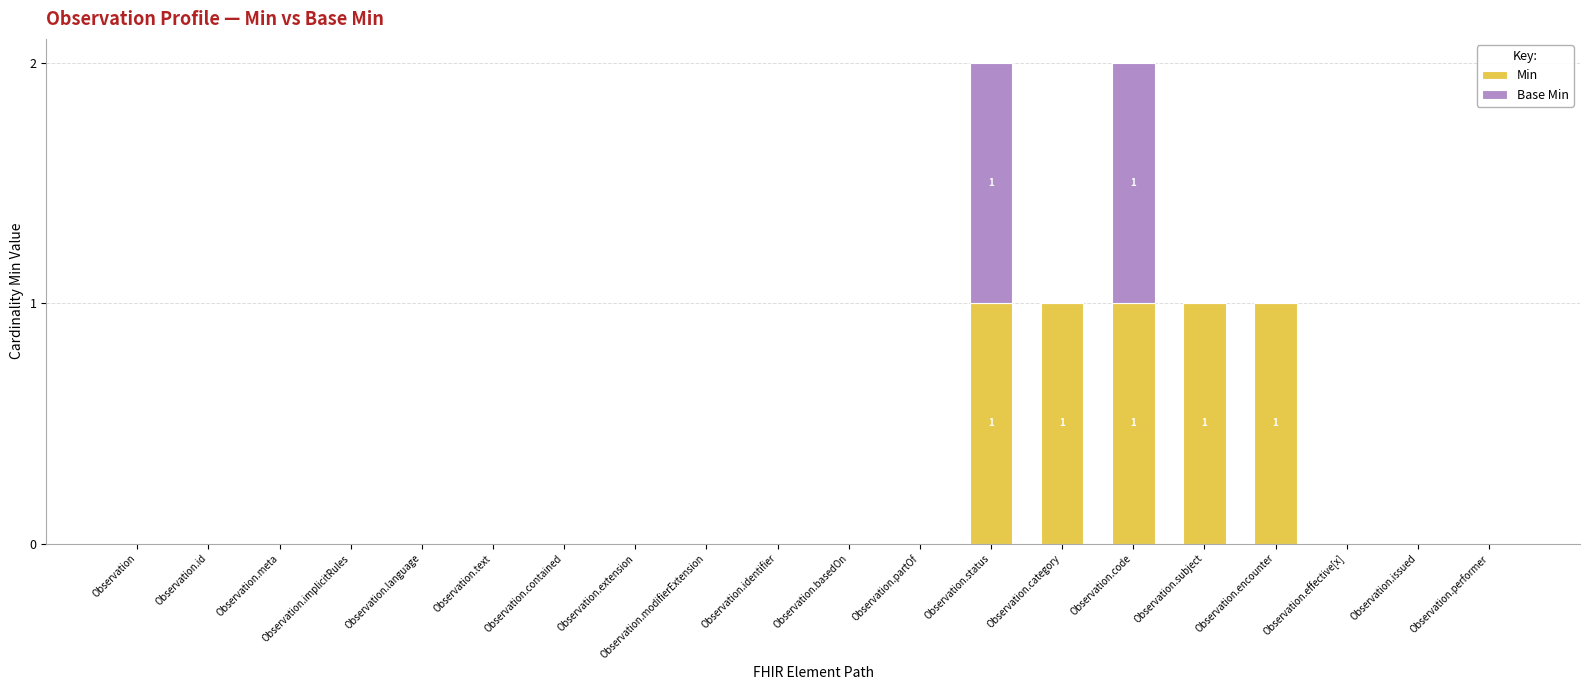

What are all the series names shown in the legend?

Min, Base Min